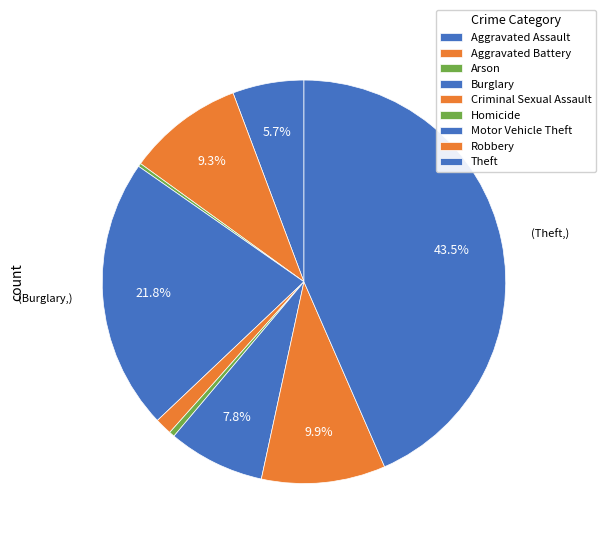

To the nearest percent, what portion does Aggravated Assault represent?

6%